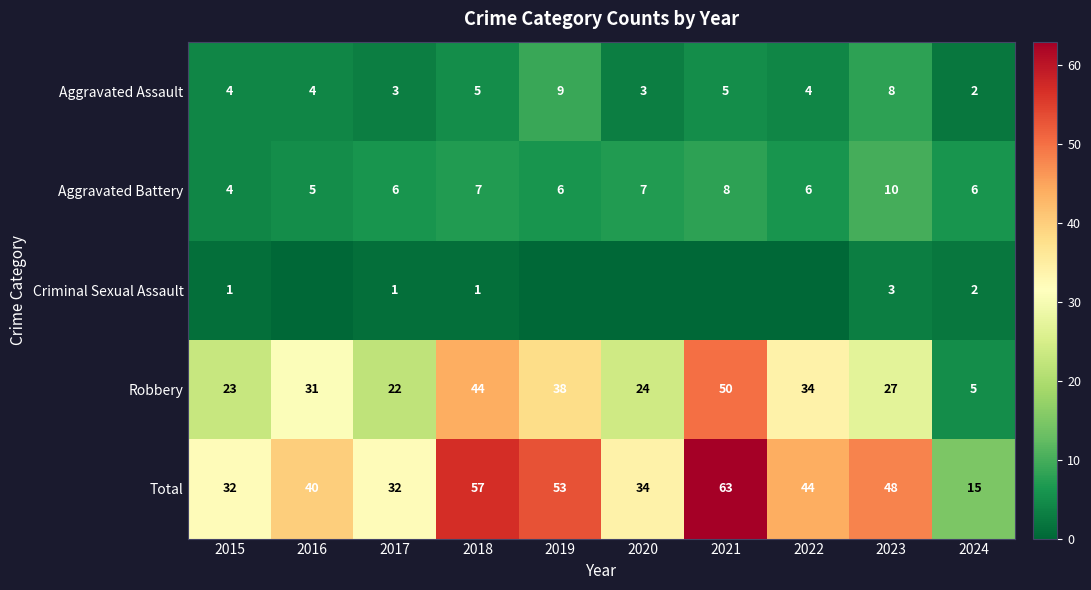

Where does the Total series first go above 44?

2018